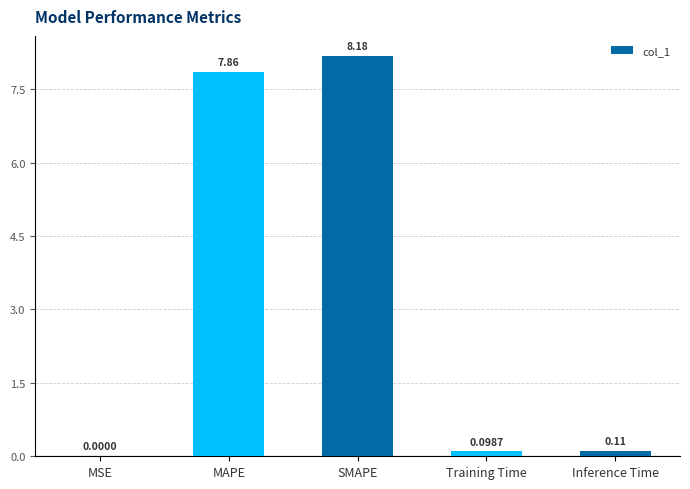

Which label corresponds to the largest value in the chart?

SMAPE